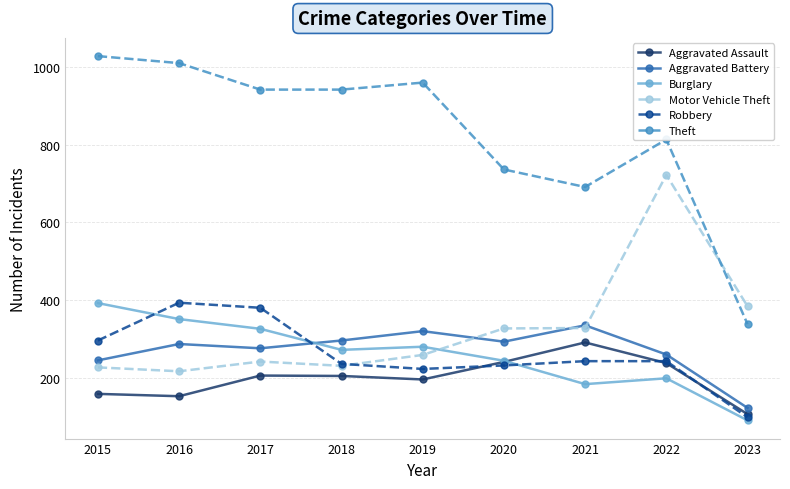

How many intersections are there between Robbery and Motor Vehicle Theft?

1